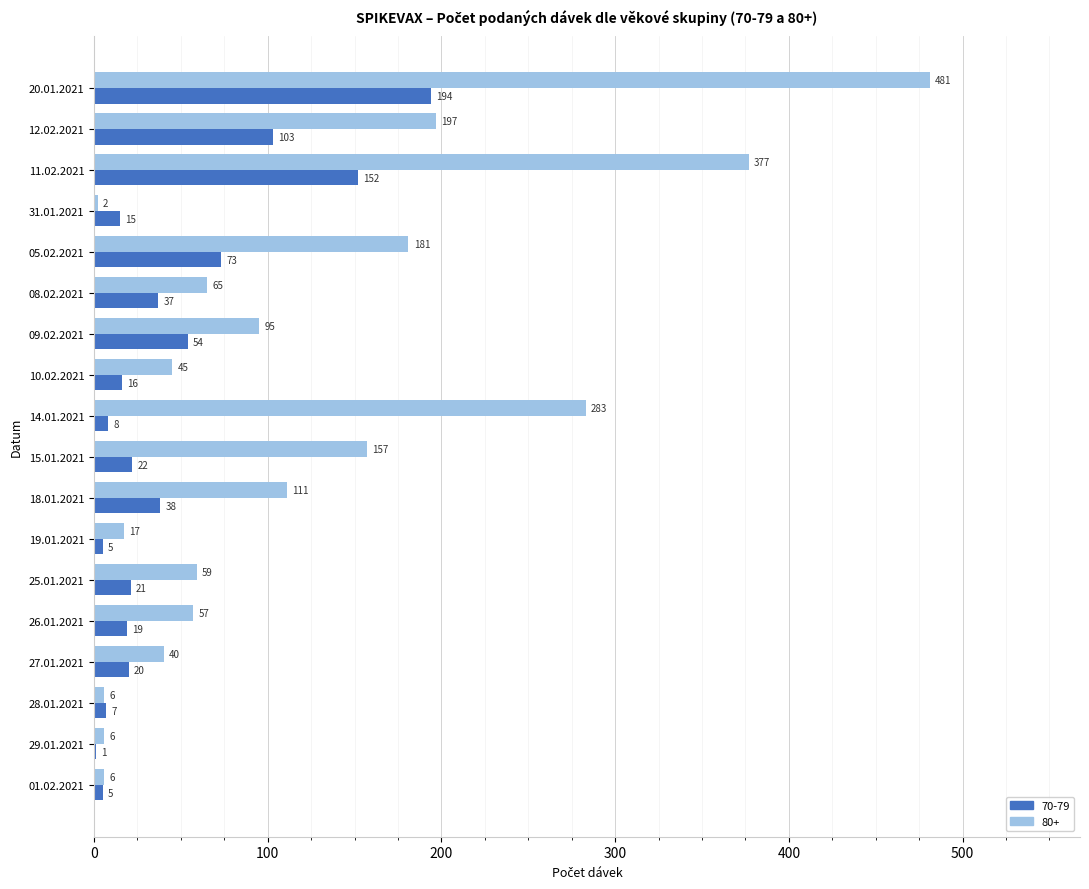

What is the greatest value displayed?

481